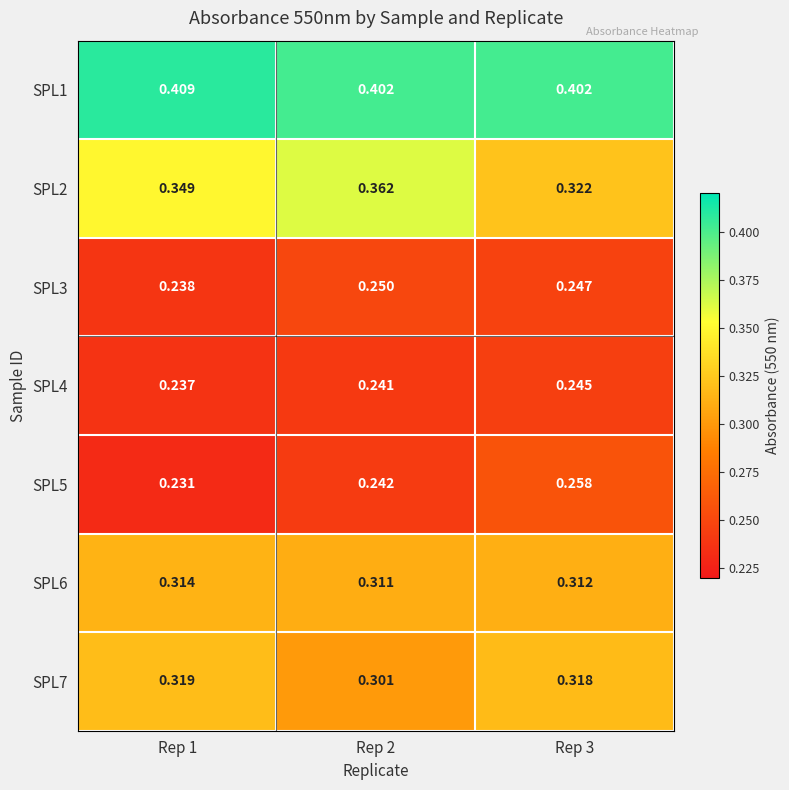

Is the value of SPL4 at Rep 2 greater than the value of SPL6 at Rep 1?

No